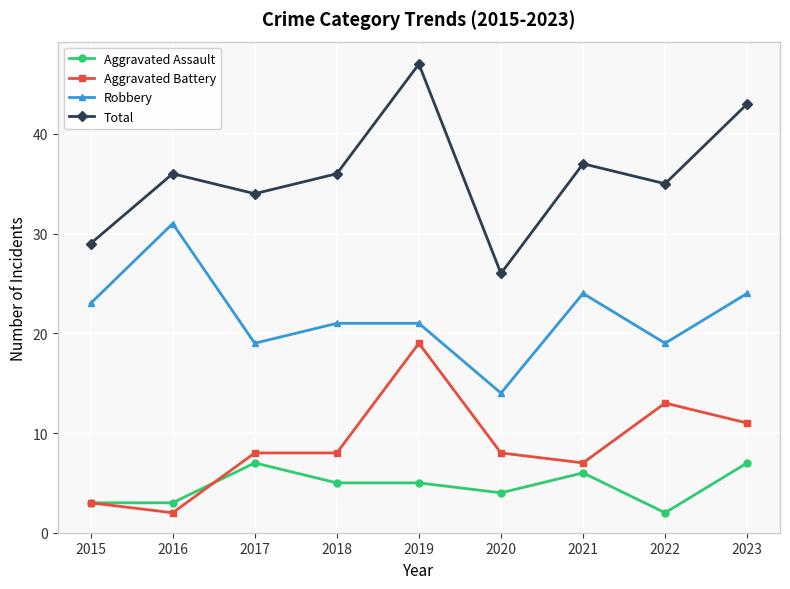

Reading right to left, what are all the values shown in this chart?

Aggravated Assault: 2023=7	2022=2	2021=6	2020=4	2019=5	2018=5	2017=7	2016=3	2015=3
Aggravated Battery: 2023=11	2022=13	2021=7	2020=8	2019=19	2018=8	2017=8	2016=2	2015=3
Robbery: 2023=24	2022=19	2021=24	2020=14	2019=21	2018=21	2017=19	2016=31	2015=23
Total: 2023=43	2022=35	2021=37	2020=26	2019=47	2018=36	2017=34	2016=36	2015=29